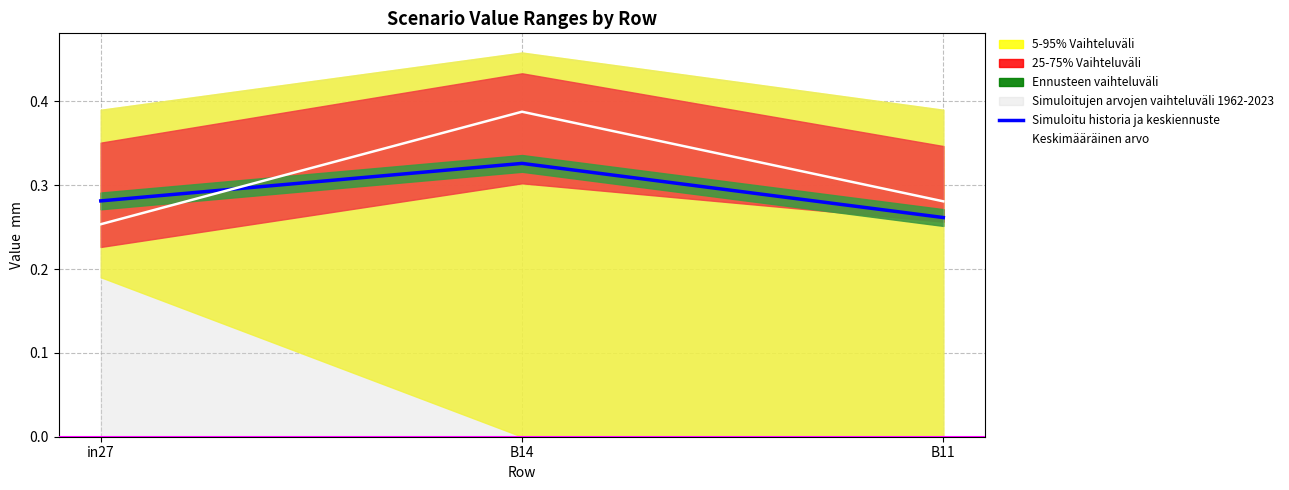

What is the sum of all Keskimääräinen arvo values?

0.9